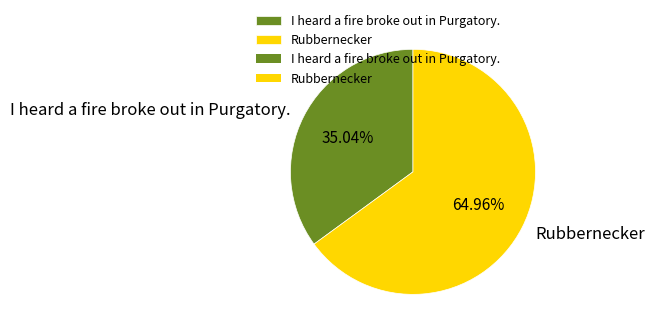

How many slices are in this pie chart?

2